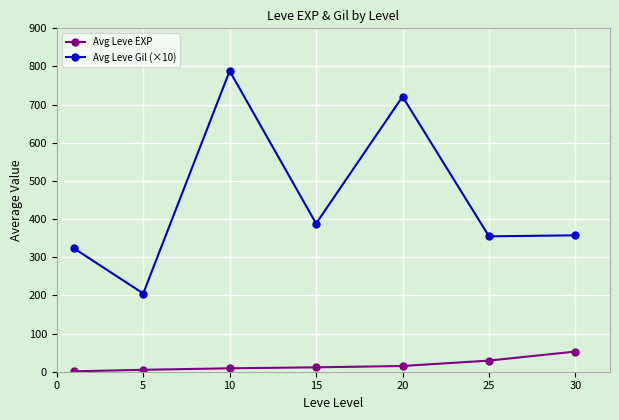

Which series has the largest total across all categories?

Avg Leve Gil (×10)